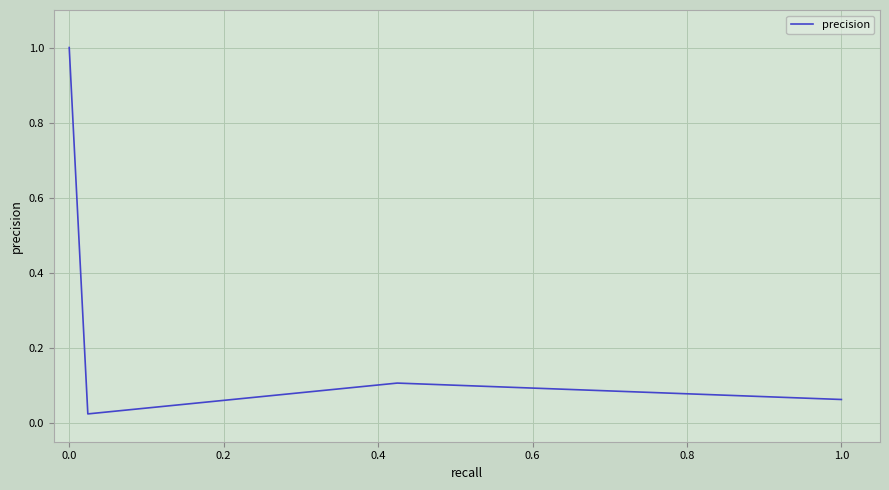

What is the maximum value shown in the chart?

1.0